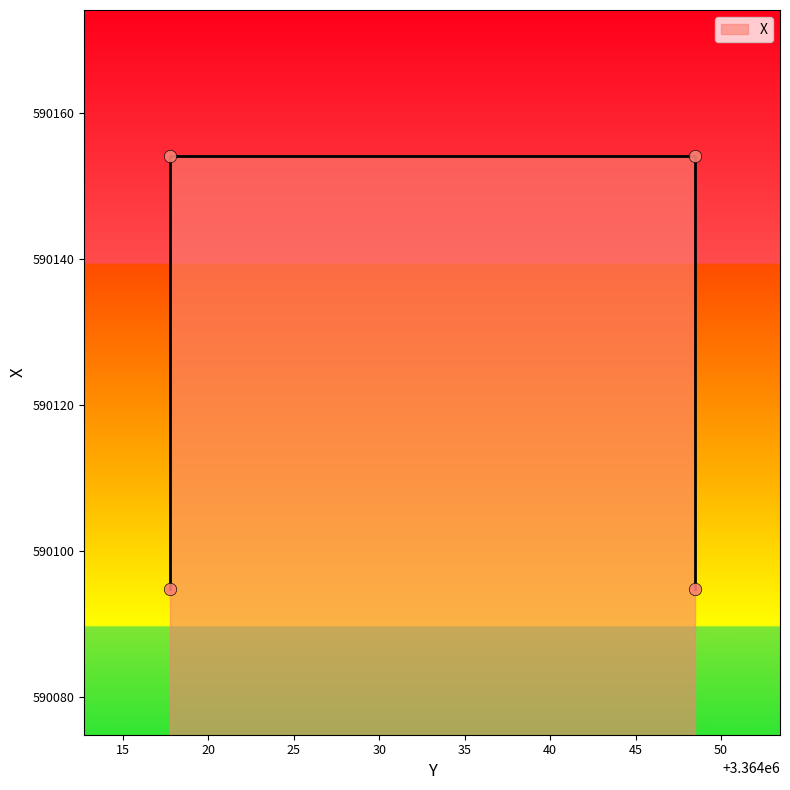

Which has a higher value, 3364048.4446 or 3364017.7414?

3364048.4446